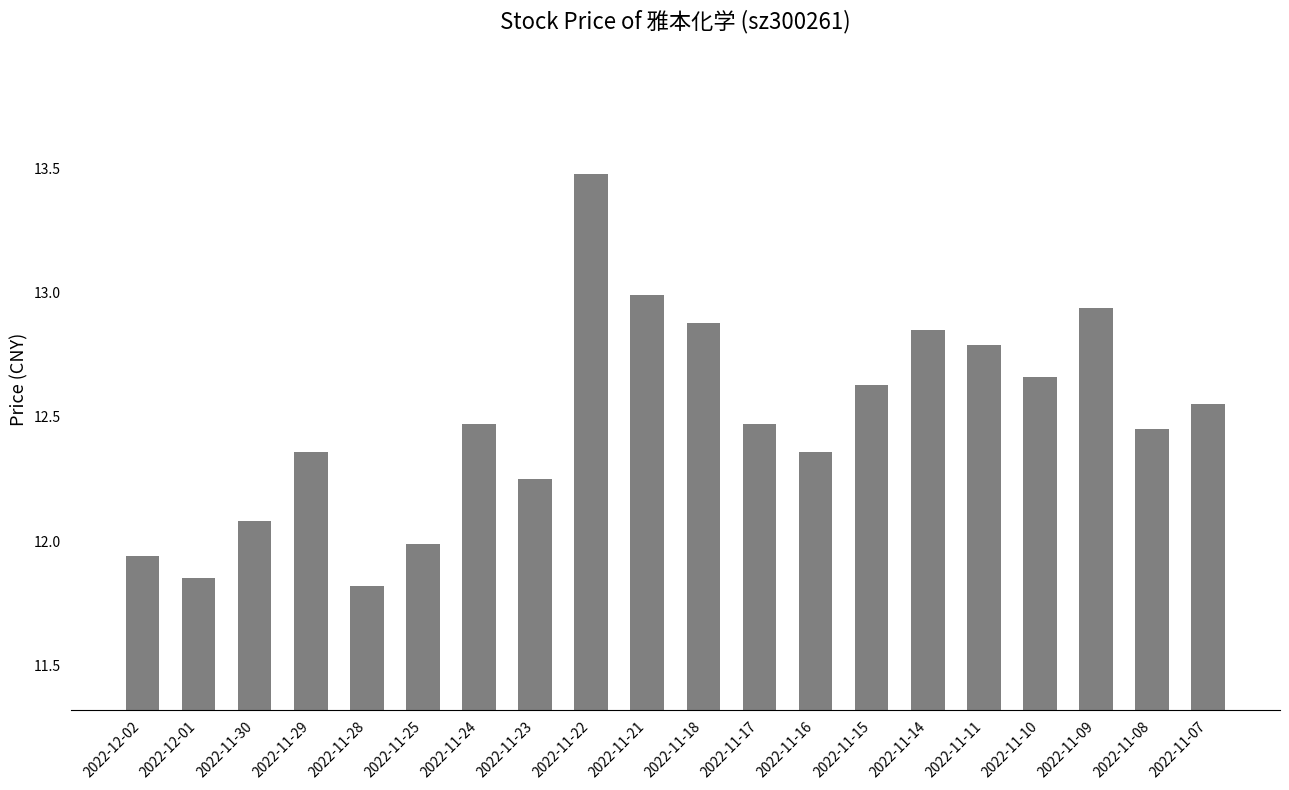

Does the chart contain stacked bars?

No